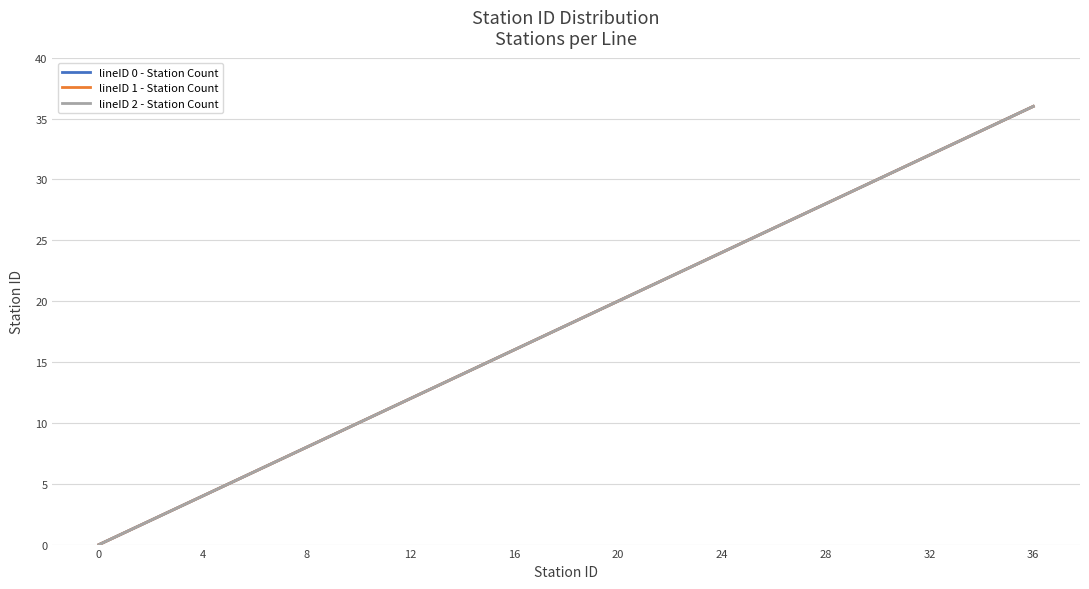

Reading left to right, what are all the values shown in this chart?

lineID 0 - Station Count: 0	1	2	3	4	5	6	7	8	9	10	11	12	13	14	15	16	17	18	19	20	21	22	23	24	25	26	27	28	29	30	31	32	33	34	35	36
lineID 1 - Station Count: 0	1	2	3	4	5	6	7	8	9	10	11	12	13	14	15	16	17	18	19	20	21	22	23	24	25	26	27	28	29	30	31	32	33	34	35	36
lineID 2 - Station Count: 0	1	2	3	4	5	6	7	8	9	10	11	12	13	14	15	16	17	18	19	20	21	22	23	24	25	26	27	28	29	30	31	32	33	34	35	36